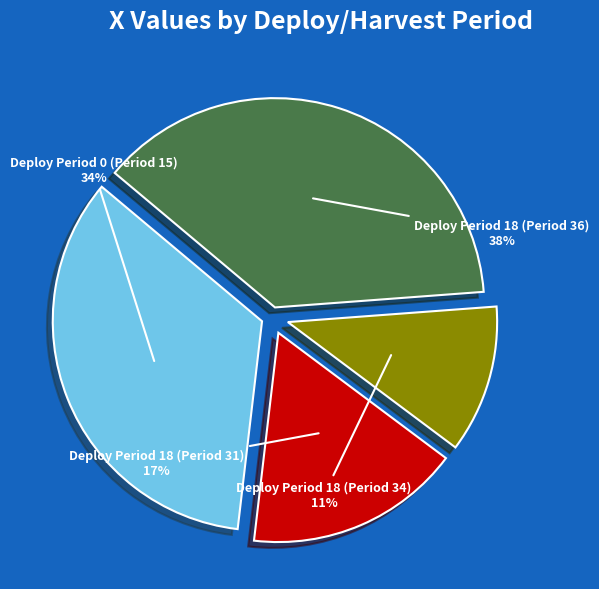

To the nearest percent, what is the average slice percentage?

25%